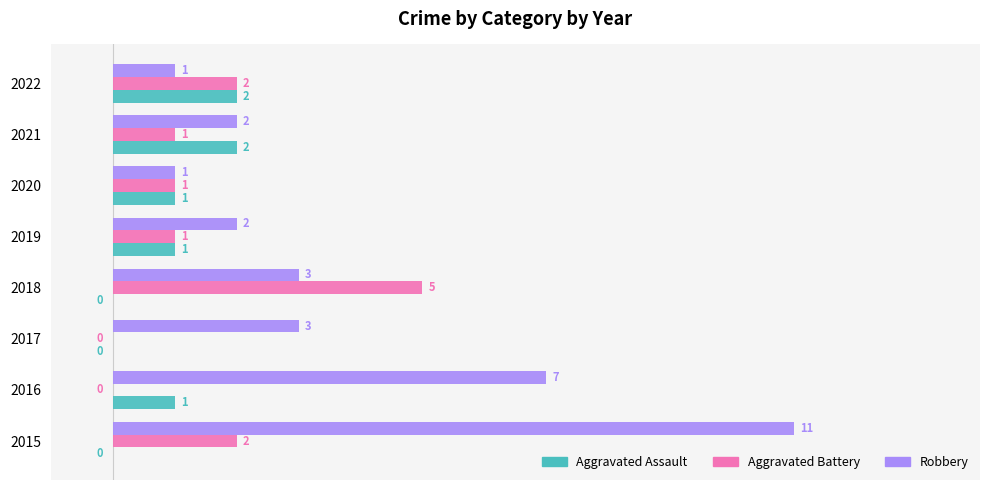

At which category is the sum across all series the highest?

2015